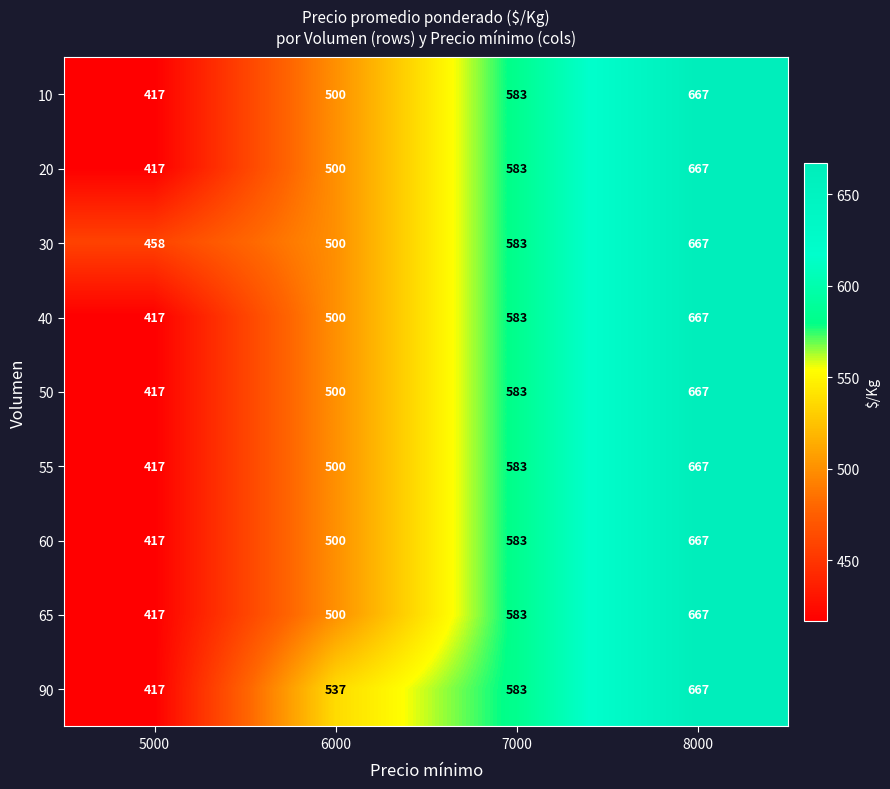

At how many categories does at least one series exceed 545?

2